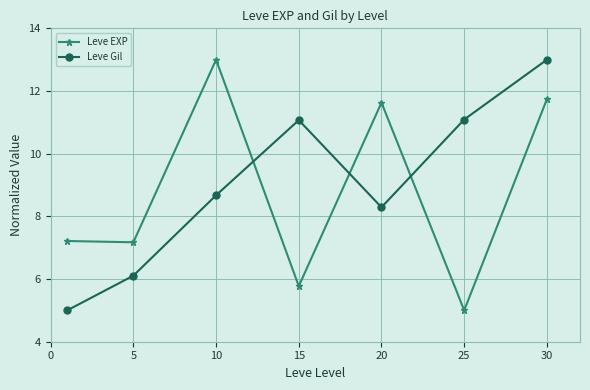

At how many categories does at least one series exceed 6?

7